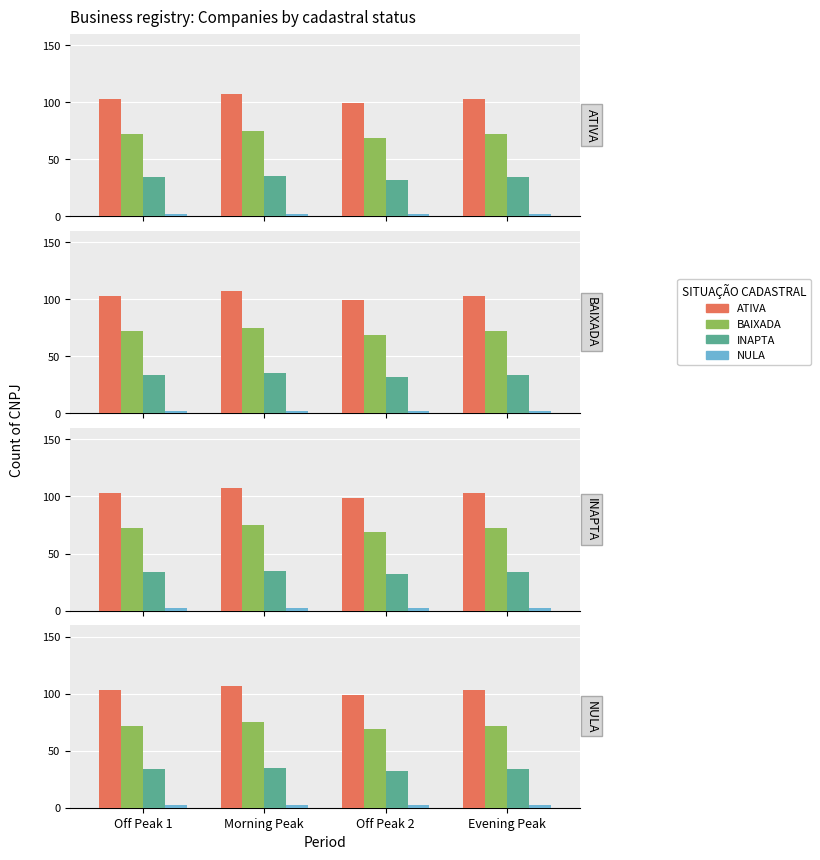

True or false: NULA has a value of 3 at Evening Peak.

False